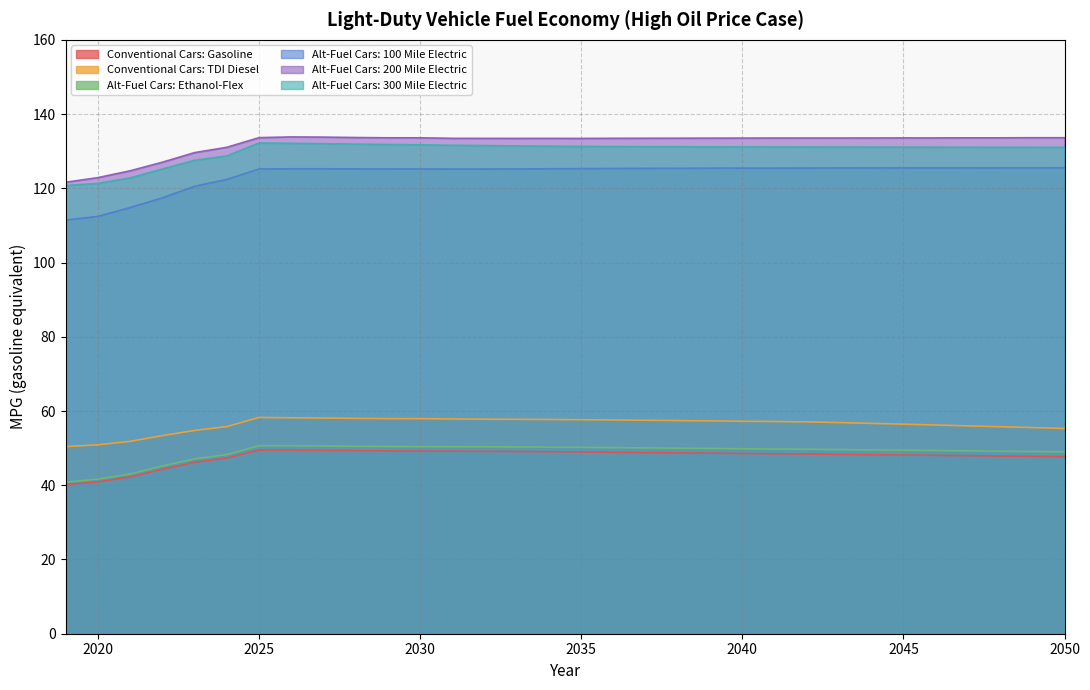

In Conventional Cars: TDI Diesel, how many points are higher than both neighbors (excluding endpoints)?

1